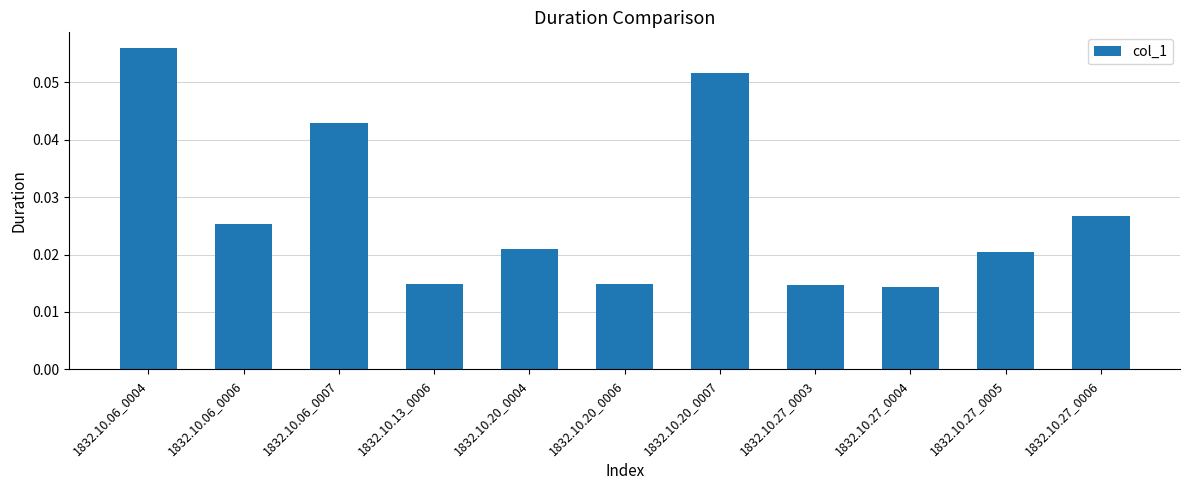

Count the number of categories in the chart.

11